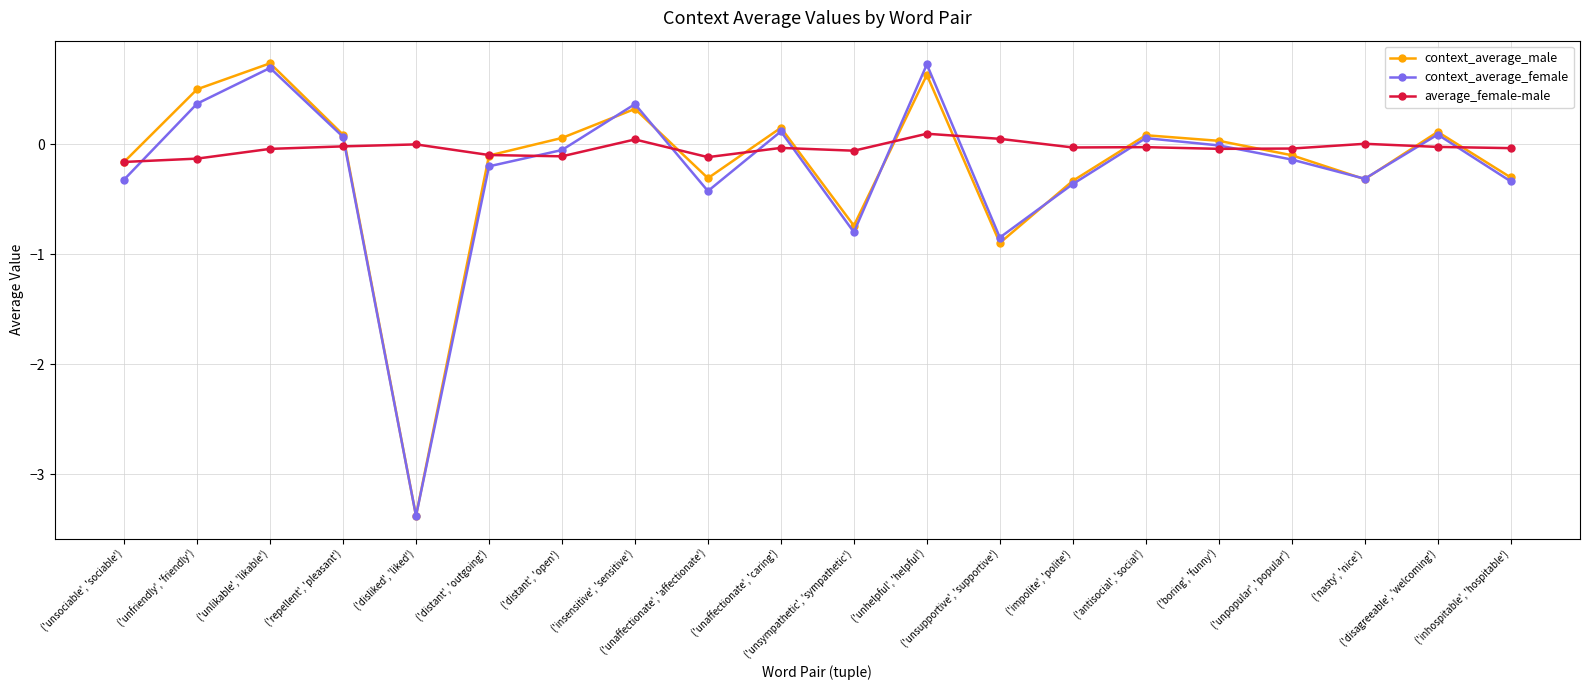

True or false: average_female-male has more than 0 points higher than both neighbors.

True